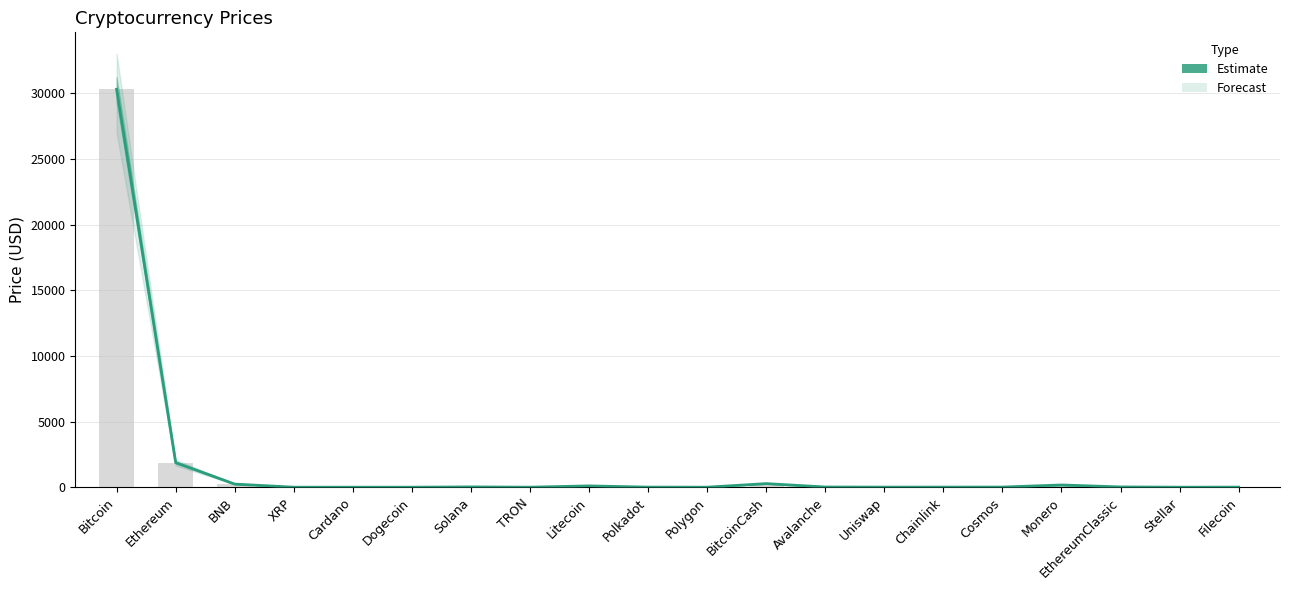

Rank the categories by value from lowest to highest.

Dogecoin, TRON, Stellar, Cardano, XRP, Polygon, Filecoin, Polkadot, Uniswap, Chainlink, Cosmos, Avalanche, EthereumClassic, Solana, Litecoin, Monero, BNB, BitcoinCash, Ethereum, Bitcoin